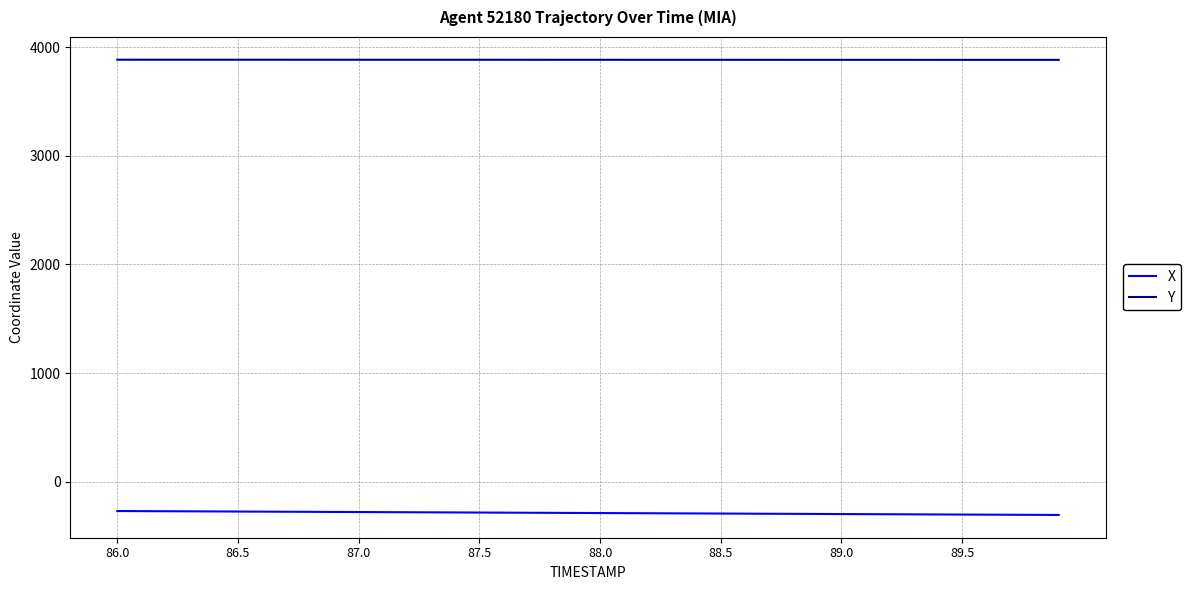

What is the minimum value shown in the chart?

-303.9